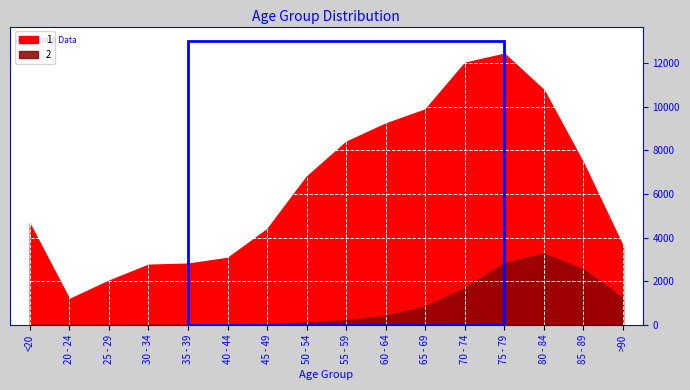

Which series has the largest total across all categories?

1